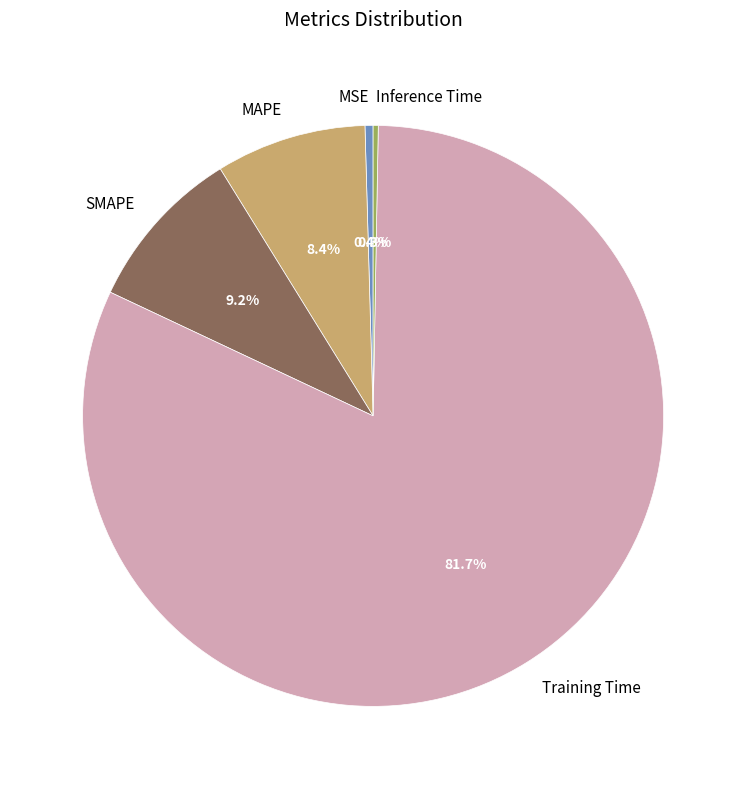

Does SMAPE account for over 50% of the chart?

No